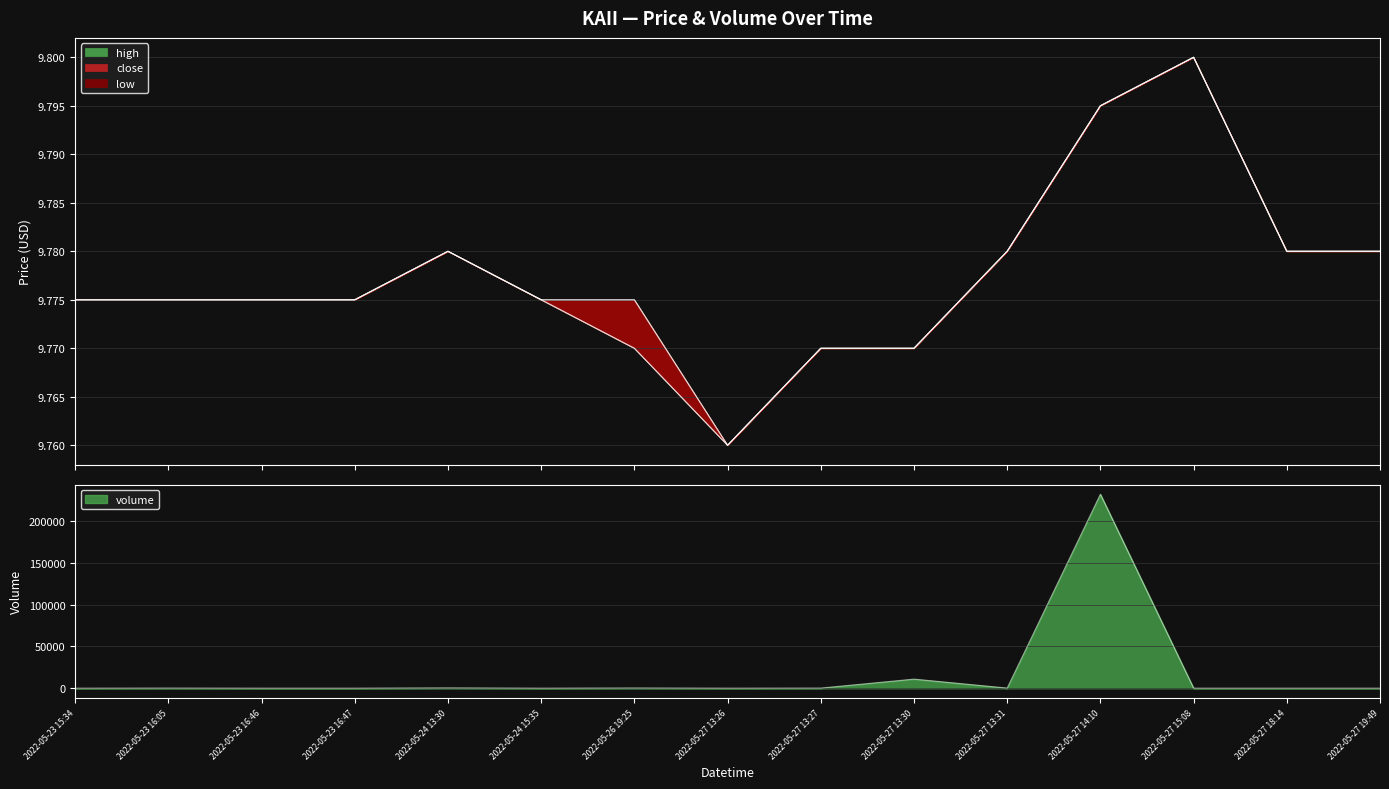

Reading right to left, what are all the values shown in this chart?

close: 2022-05-27 19:49=9.8	2022-05-27 18:14=9.8	2022-05-27 15:08=9.8	2022-05-27 14:10=9.8	2022-05-27 13:31=9.8	2022-05-27 13:30=9.8	2022-05-27 13:27=9.8	2022-05-27 13:26=9.8	2022-05-26 19:25=9.8	2022-05-24 15:35=9.8	2022-05-24 13:30=9.8	2022-05-23 16:47=9.8	2022-05-23 16:46=9.8	2022-05-23 16:05=9.8	2022-05-23 15:34=9.8
open: 2022-05-27 19:49=9.8	2022-05-27 18:14=9.8	2022-05-27 15:08=9.8	2022-05-27 14:10=9.8	2022-05-27 13:31=9.8	2022-05-27 13:30=9.8	2022-05-27 13:27=9.8	2022-05-27 13:26=9.8	2022-05-26 19:25=9.8	2022-05-24 15:35=9.8	2022-05-24 13:30=9.8	2022-05-23 16:47=9.8	2022-05-23 16:46=9.8	2022-05-23 16:05=9.8	2022-05-23 15:34=9.8
high: 2022-05-27 19:49=9.8	2022-05-27 18:14=9.8	2022-05-27 15:08=9.8	2022-05-27 14:10=9.8	2022-05-27 13:31=9.8	2022-05-27 13:30=9.8	2022-05-27 13:27=9.8	2022-05-27 13:26=9.8	2022-05-26 19:25=9.8	2022-05-24 15:35=9.8	2022-05-24 13:30=9.8	2022-05-23 16:47=9.8	2022-05-23 16:46=9.8	2022-05-23 16:05=9.8	2022-05-23 15:34=9.8
low: 2022-05-27 19:49=9.8	2022-05-27 18:14=9.8	2022-05-27 15:08=9.8	2022-05-27 14:10=9.8	2022-05-27 13:31=9.8	2022-05-27 13:30=9.8	2022-05-27 13:27=9.8	2022-05-27 13:26=9.8	2022-05-26 19:25=9.8	2022-05-24 15:35=9.8	2022-05-24 13:30=9.8	2022-05-23 16:47=9.8	2022-05-23 16:46=9.8	2022-05-23 16:05=9.8	2022-05-23 15:34=9.8
volume: 2022-05-27 19:49=100.0	2022-05-27 18:14=100.0	2022-05-27 15:08=101.0	2022-05-27 14:10=232077.0	2022-05-27 13:31=200.0	2022-05-27 13:30=10921.0	2022-05-27 13:27=200.0	2022-05-27 13:26=100.0	2022-05-26 19:25=300.0	2022-05-24 15:35=100.0	2022-05-24 13:30=400.0	2022-05-23 16:47=100.0	2022-05-23 16:46=100.0	2022-05-23 16:05=200.0	2022-05-23 15:34=100.0